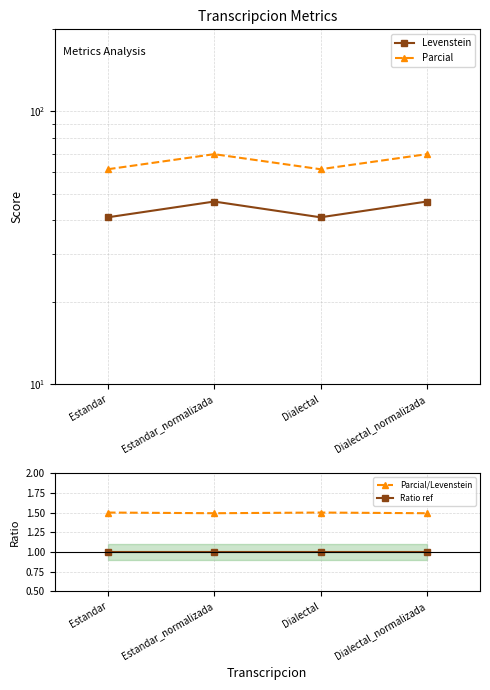

What is the average value of the Parcial/Levenstein series?

1.5